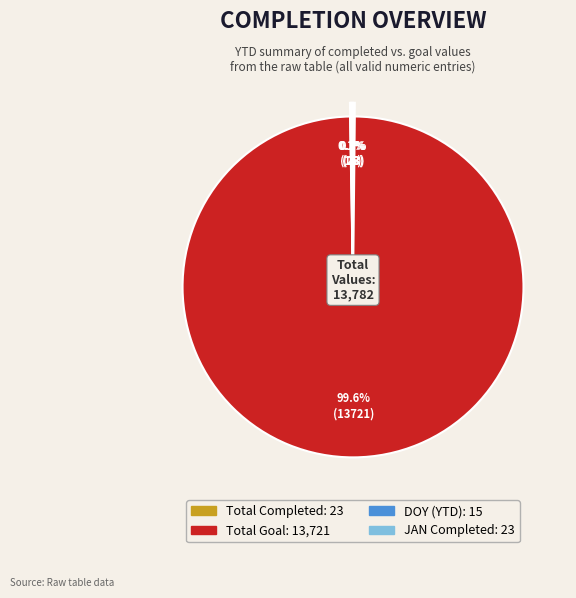

Is there any slice that represents more than half of the pie?

Yes